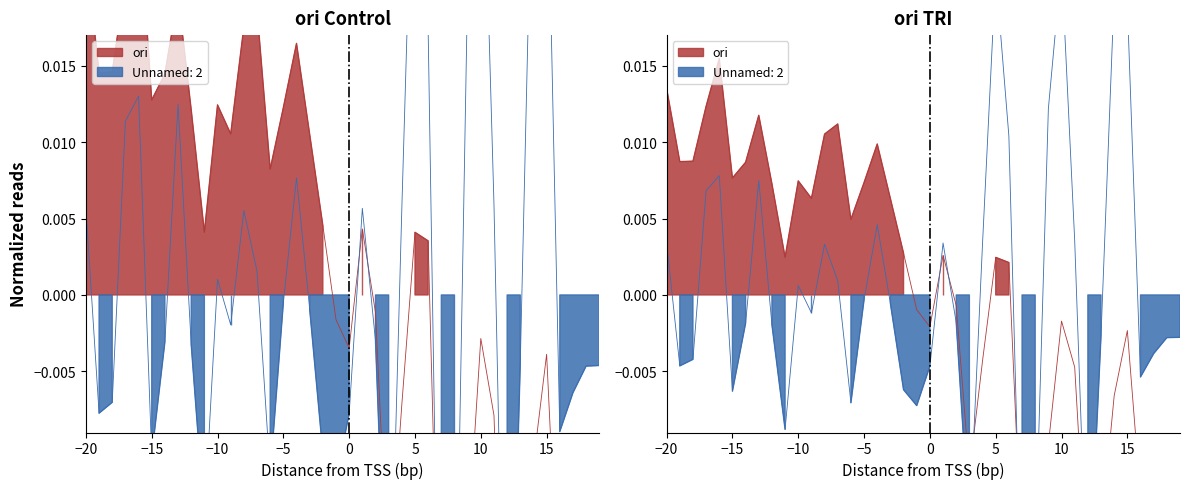

Is it true that ori equals -0.0 at 2434?

False